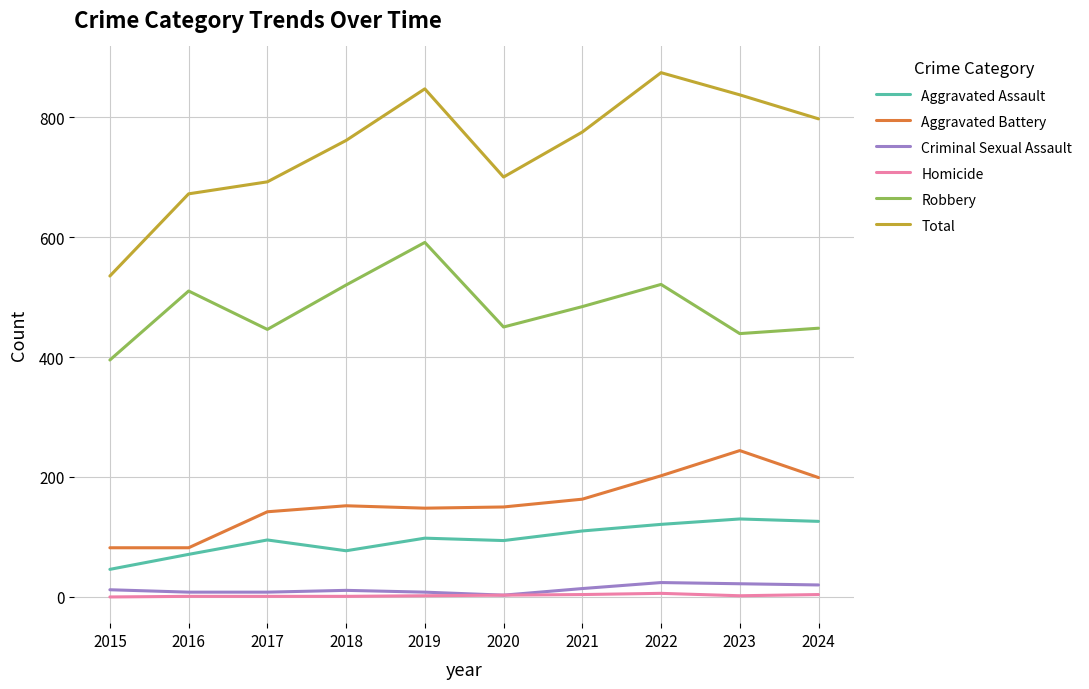

At which category is the sum across all series the highest?

2022